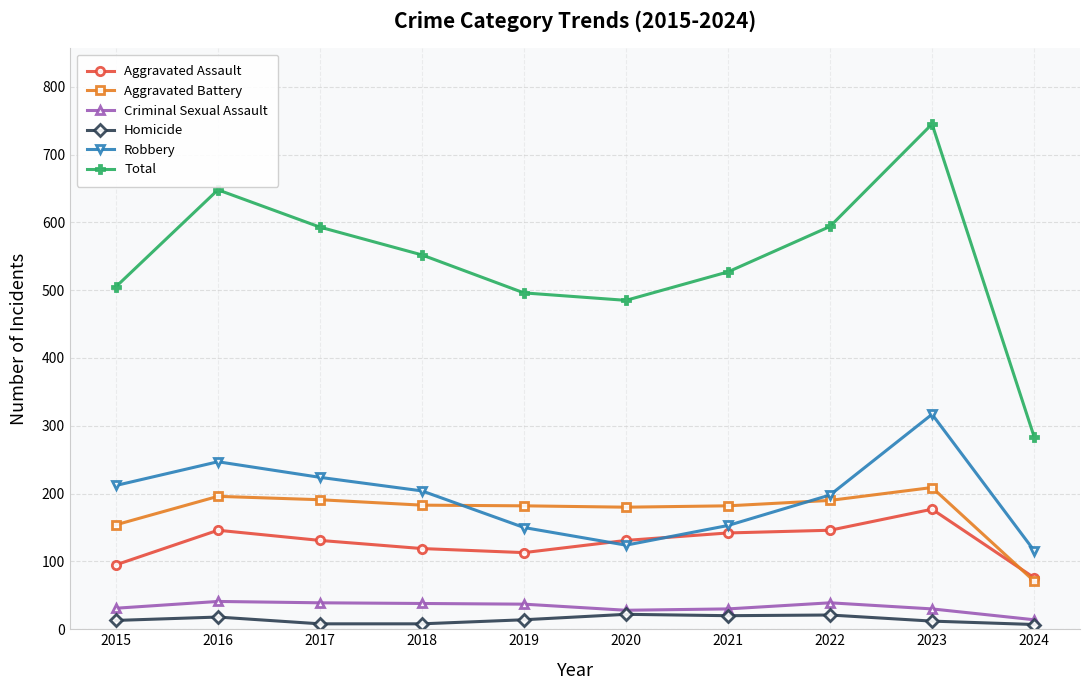

What is the average value of the Aggravated Battery series?

174